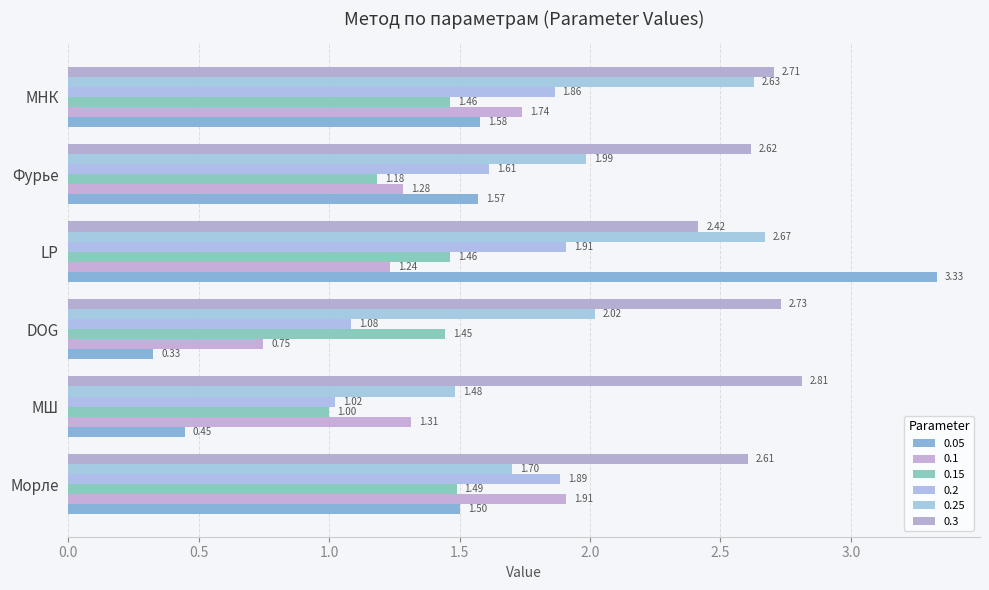

The 0.2 series shows 1.1 at DOG. True or false?

True